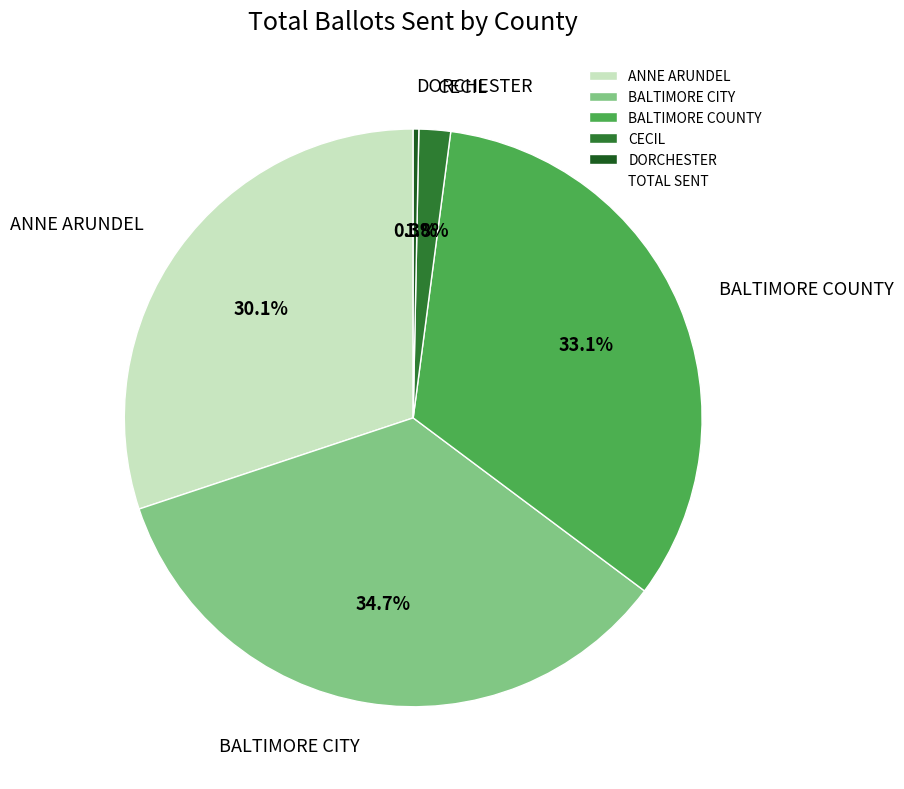

True or false: ANNE ARUNDEL accounts for 30% of the total.

True